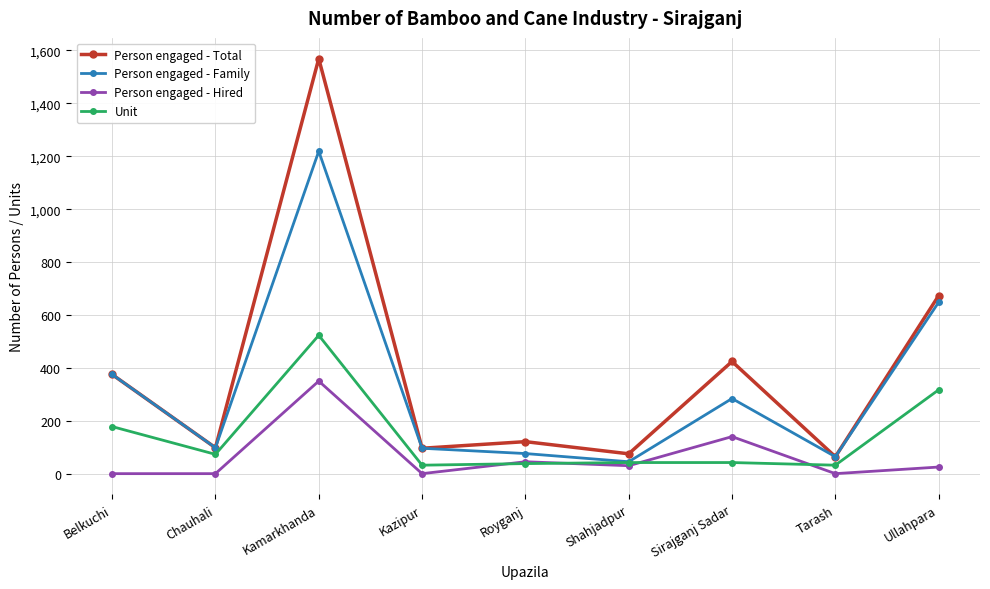

Which series has the widest spread of values?

Person engaged - Total